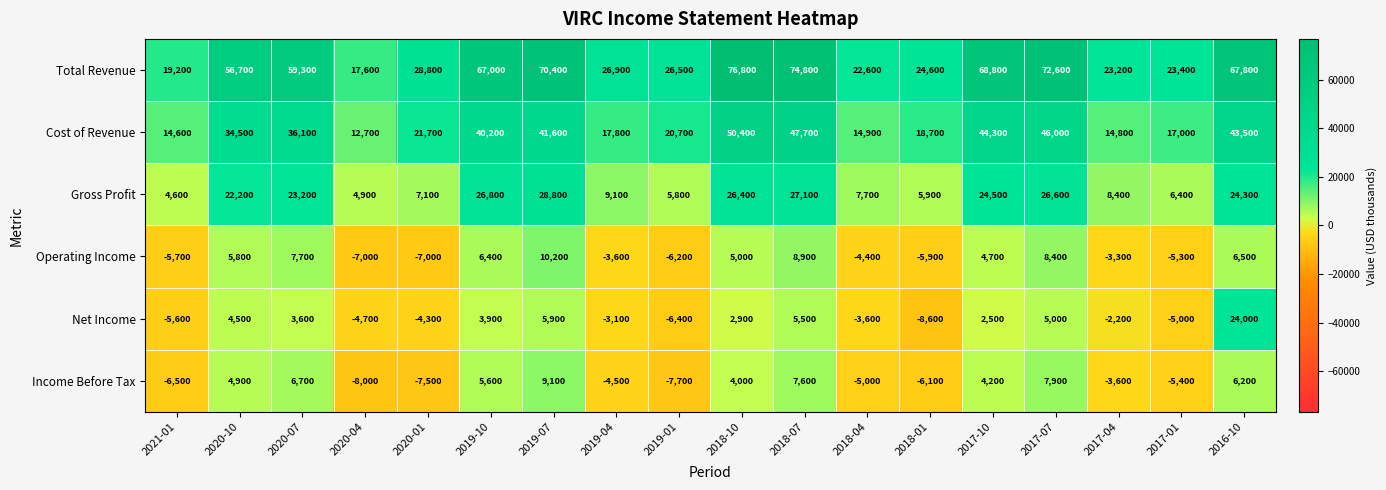

Which series has the widest spread of values?

Total Revenue